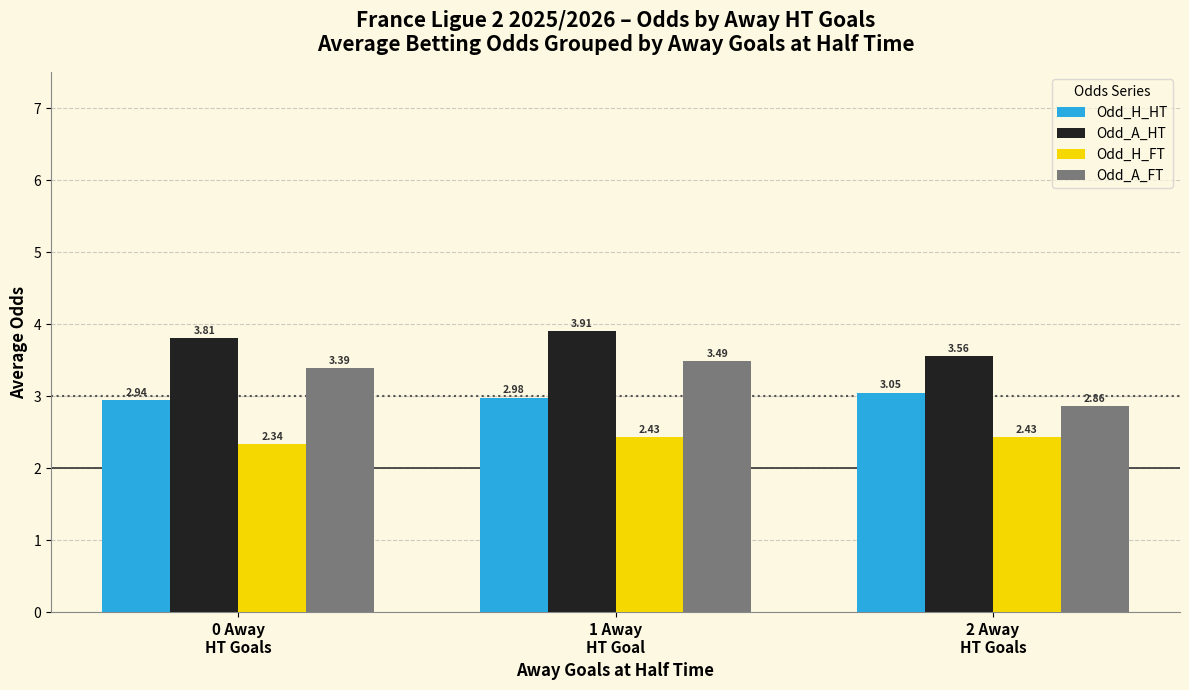

Which series has the largest total across all categories?

Odd_A_HT